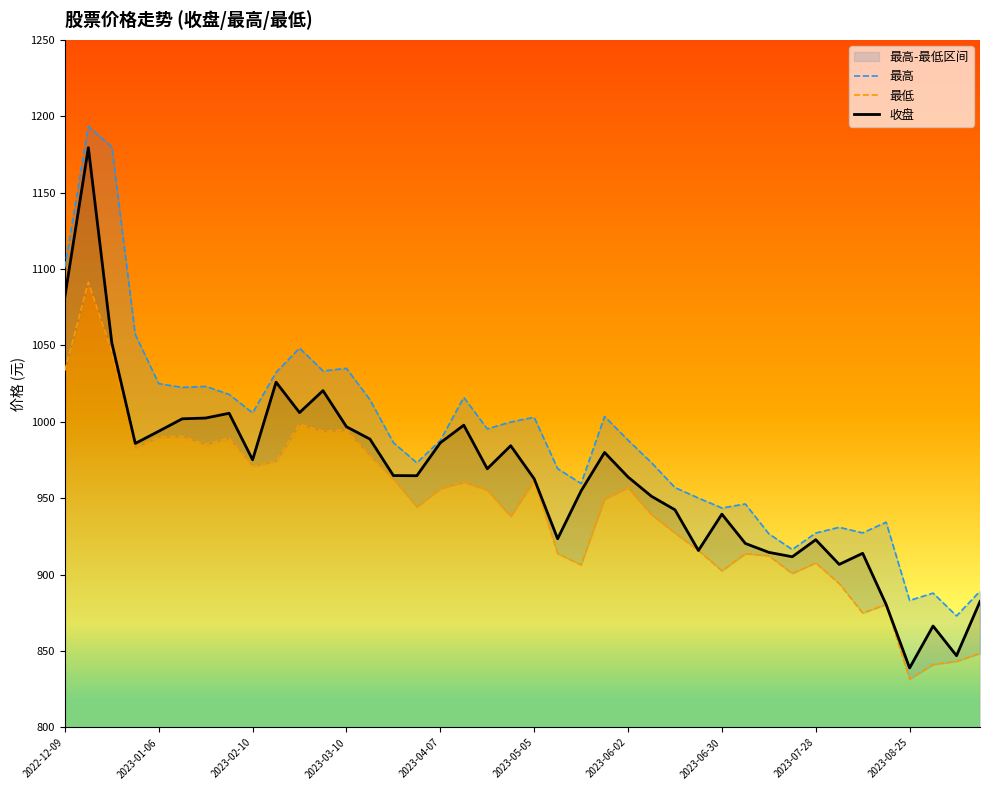

How many lines are shown in the chart?

3